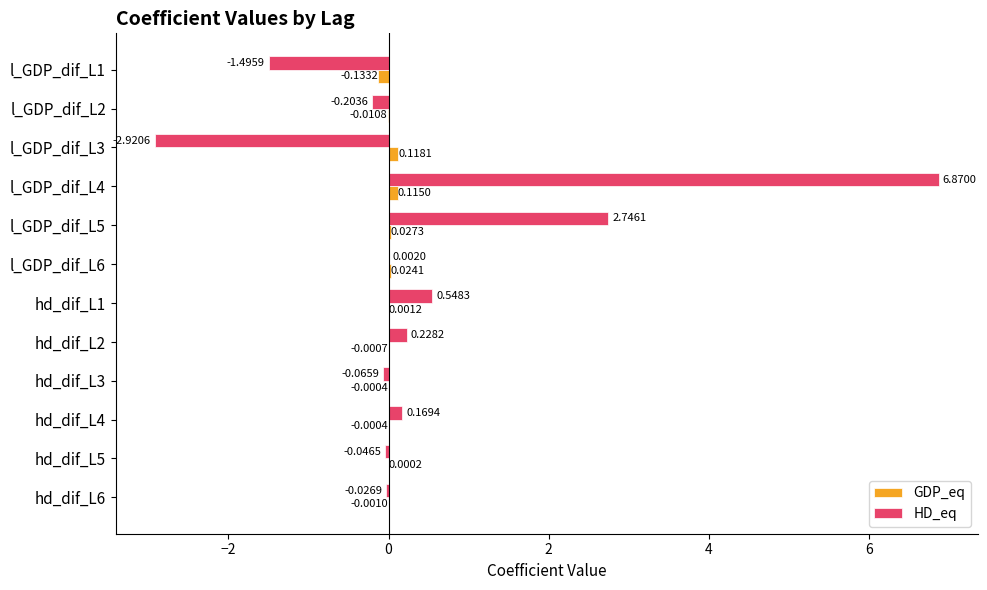

What is the sum of all HD_eq values?

5.8